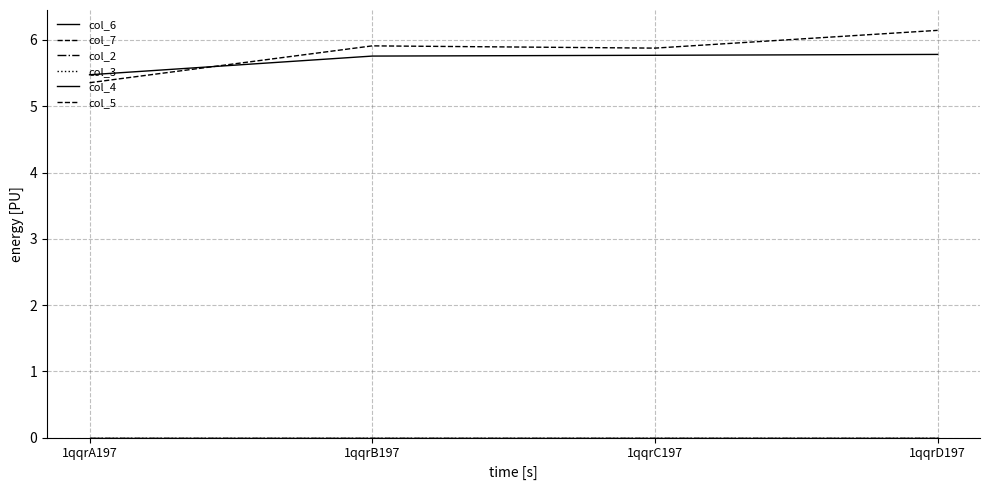

How many interior local peaks does the col_7 series have?

1